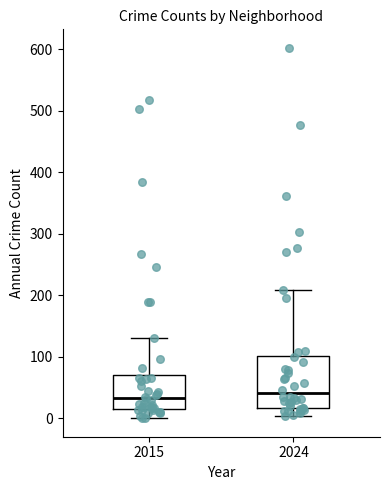

Reading left to right, read every box against the y-axis: the position of its median line, the range the box covers, and the ends of its whiskers. The values are not printed on the chart, so give them approximately, as read against the axis.

2015: median 30, box 20 to 70, whiskers 0 to 130
2024: median 40, box 20 to 100, whiskers 0 to 210